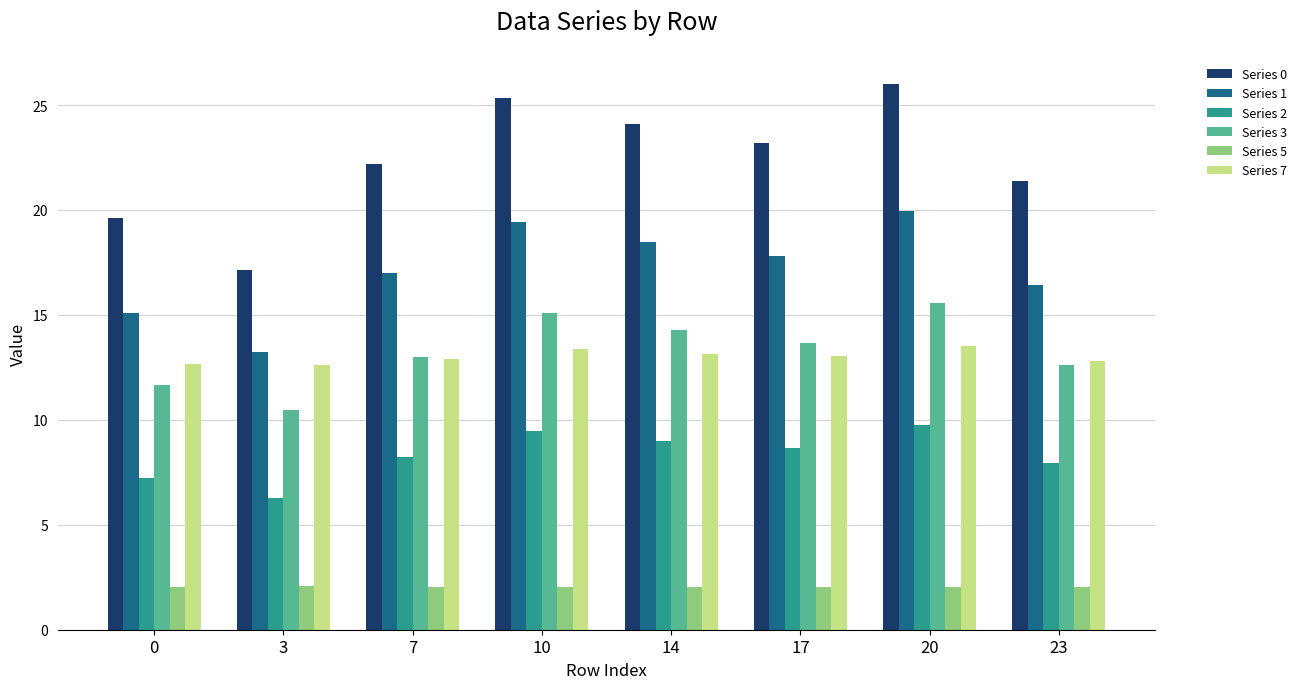

Rank the series by their maximum value, from highest to lowest.

Series 0, Series 1, Series 3, Series 7, Series 2, Series 5